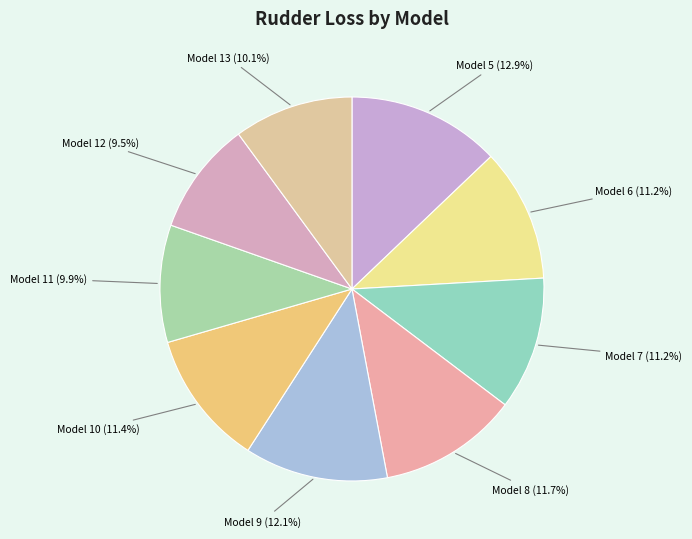

Which has a higher value, Model 5 or Model 6?

Model 5